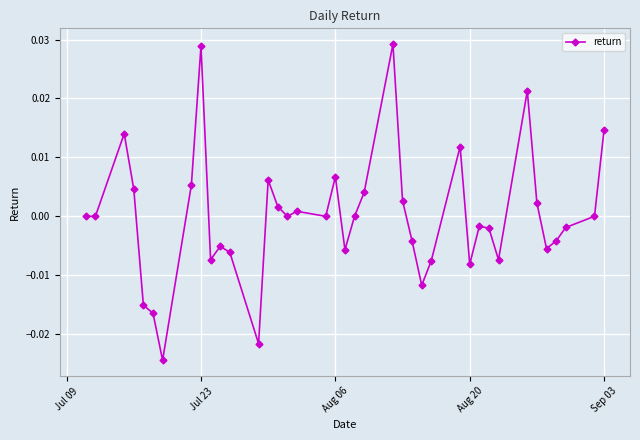

What is the difference between the maximum and minimum values?

0.1